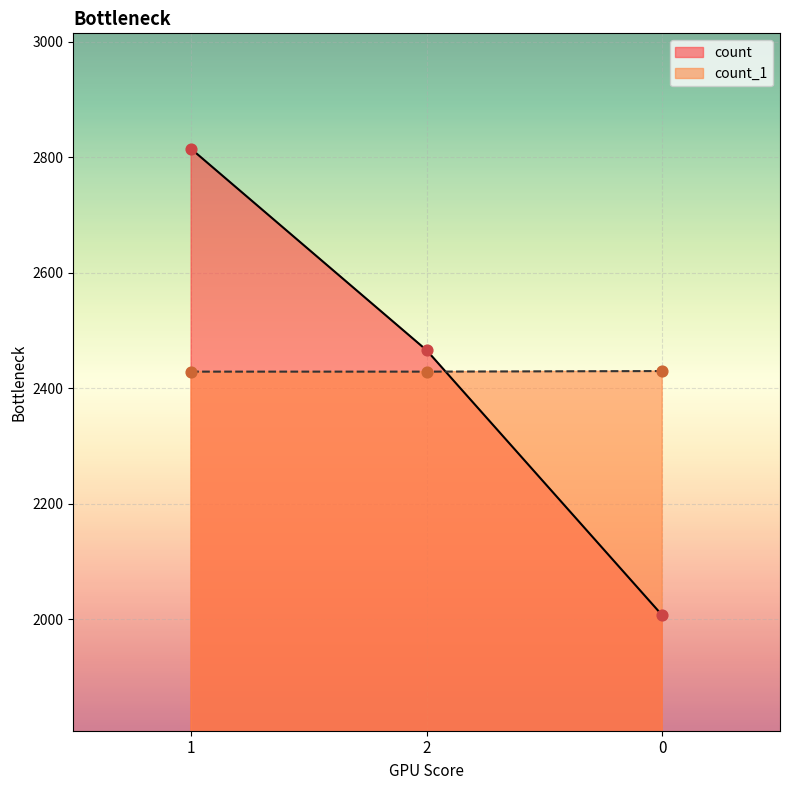

What are all the series names shown in the legend?

count, count_1